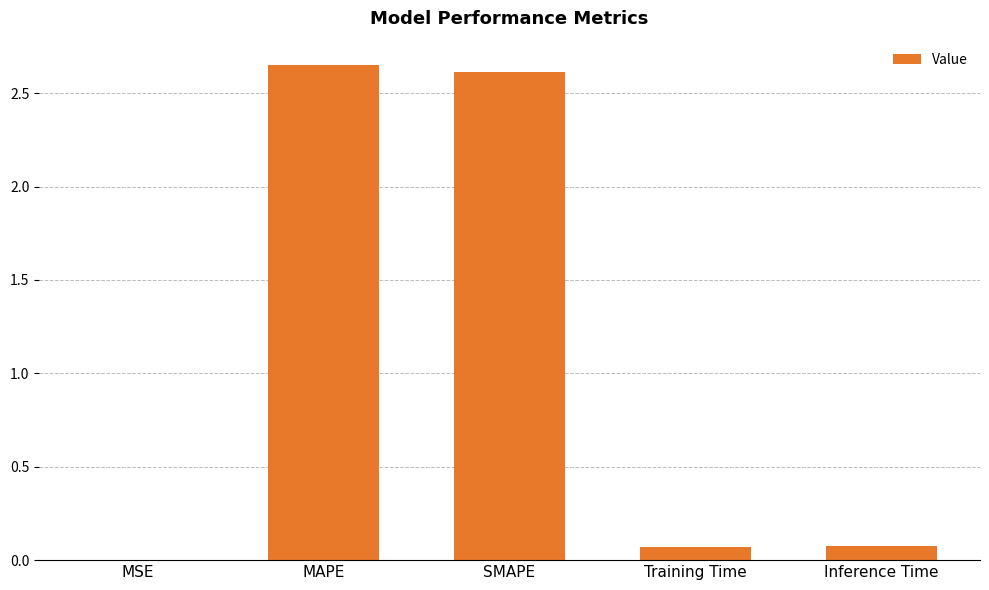

Approximately how many times larger is the value at MAPE compared to SMAPE?

1.0